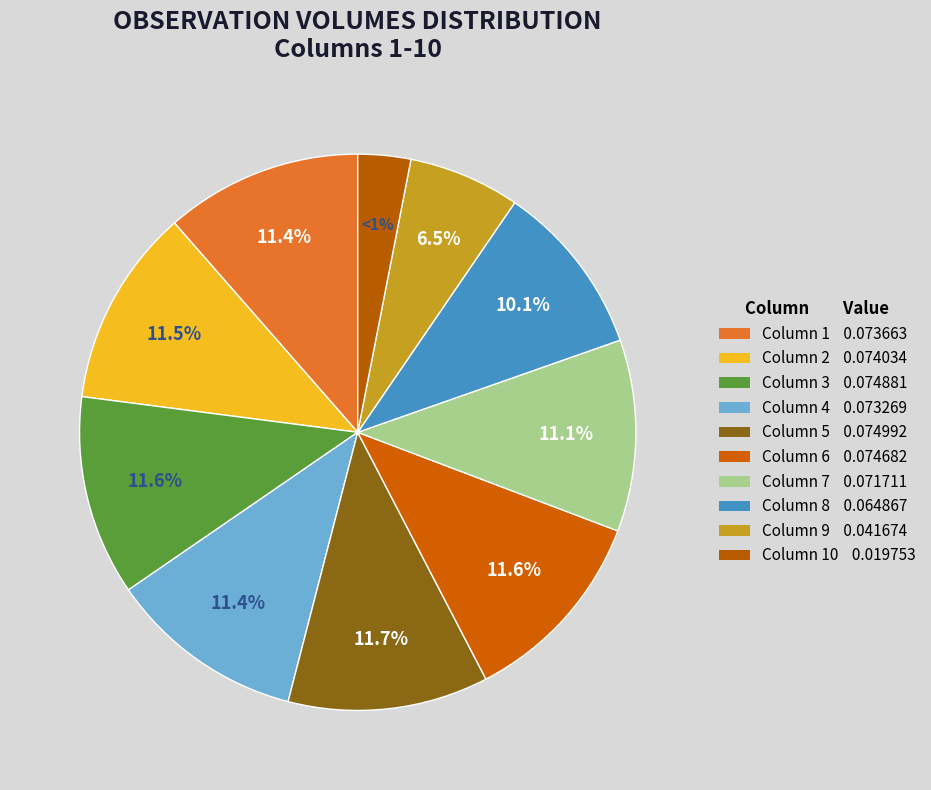

Which has a higher value, 3 or 7?

3